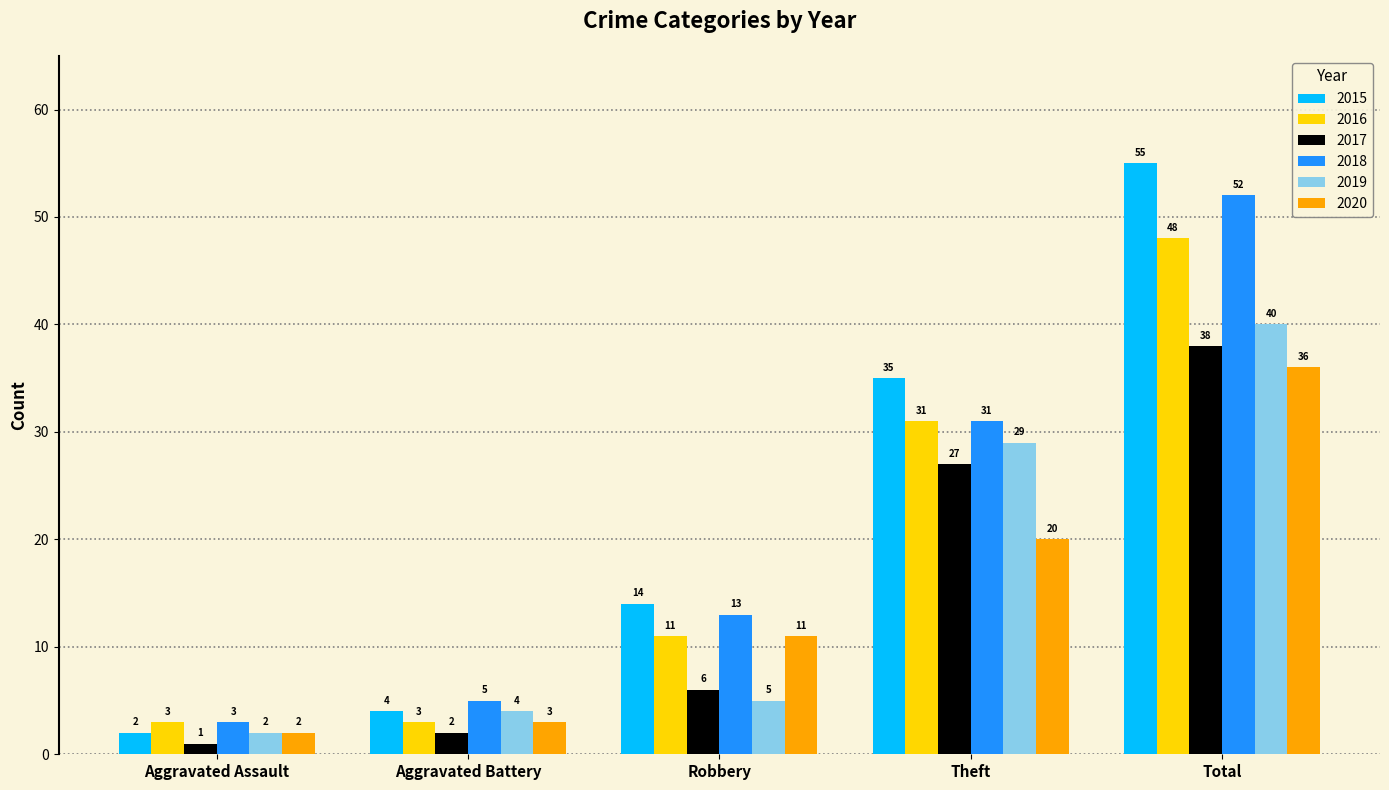

How many bars are there in total?

30